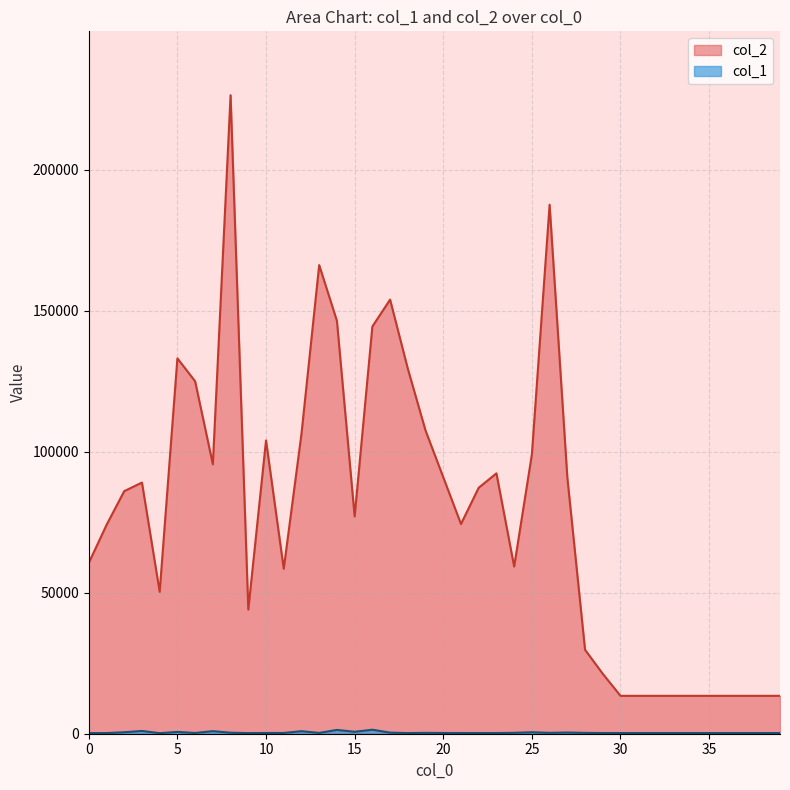

Is the value of col_2 at 31 greater than the value of col_1 at 24?

Yes